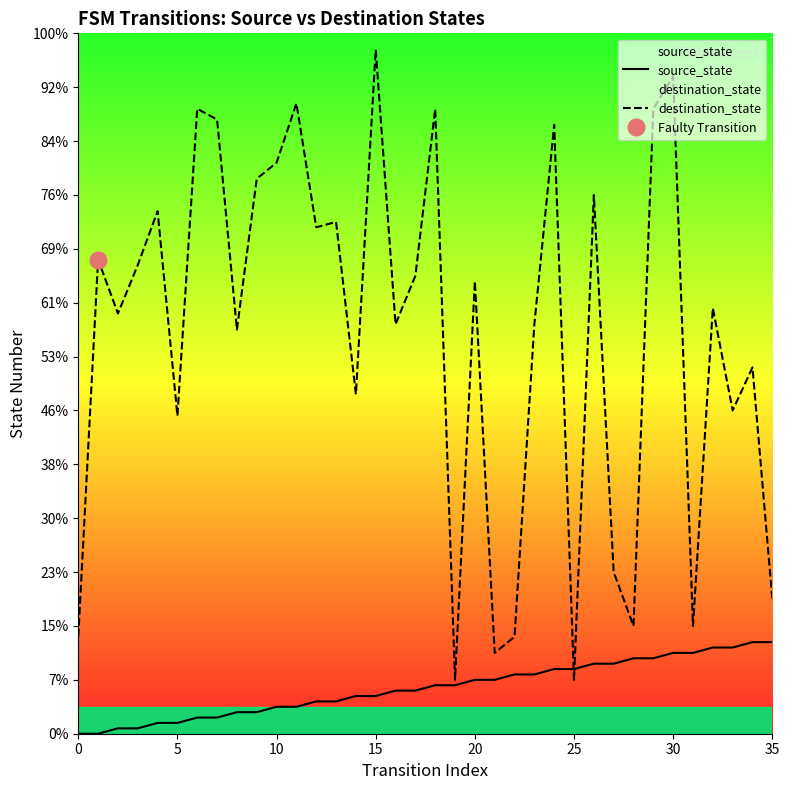

How many times do source_state and destination_state cross each other?

2